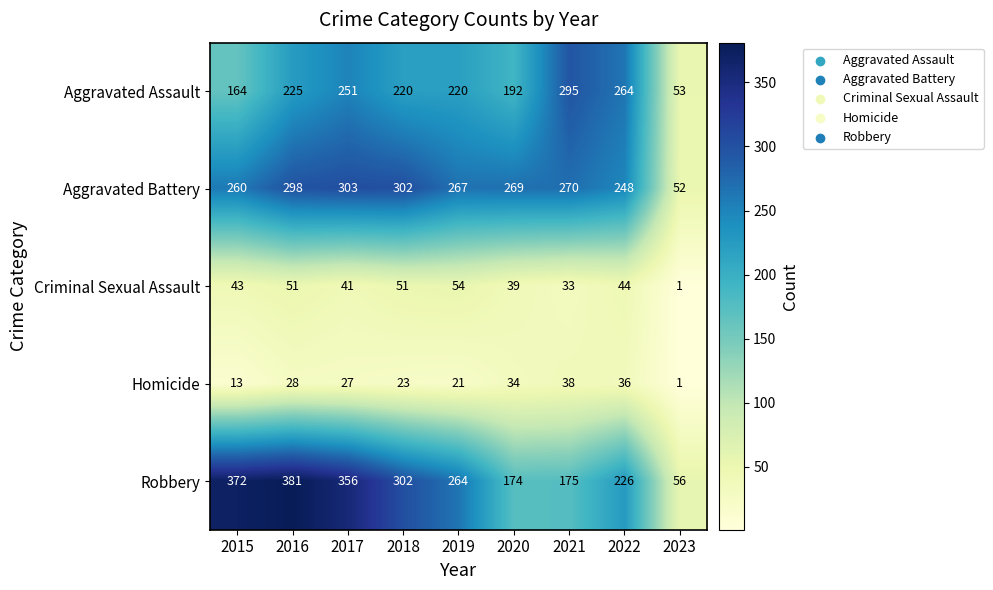

Which category has the lowest value in the Criminal Sexual Assault series?

2023